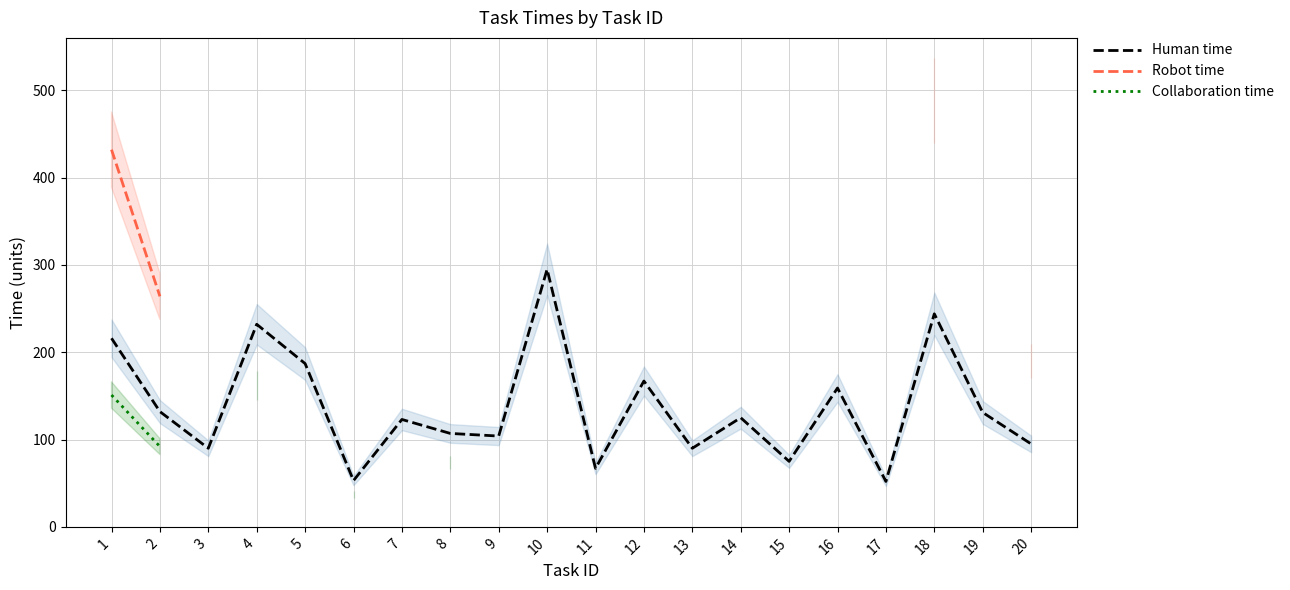

Read the Collaboration time value at 6.

37.0